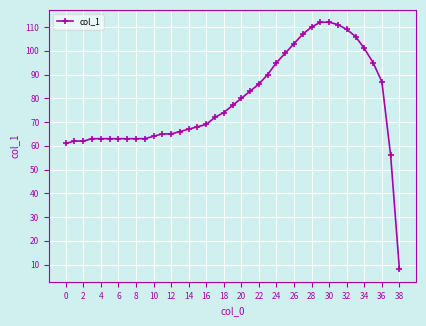

What is the smallest value displayed?

8